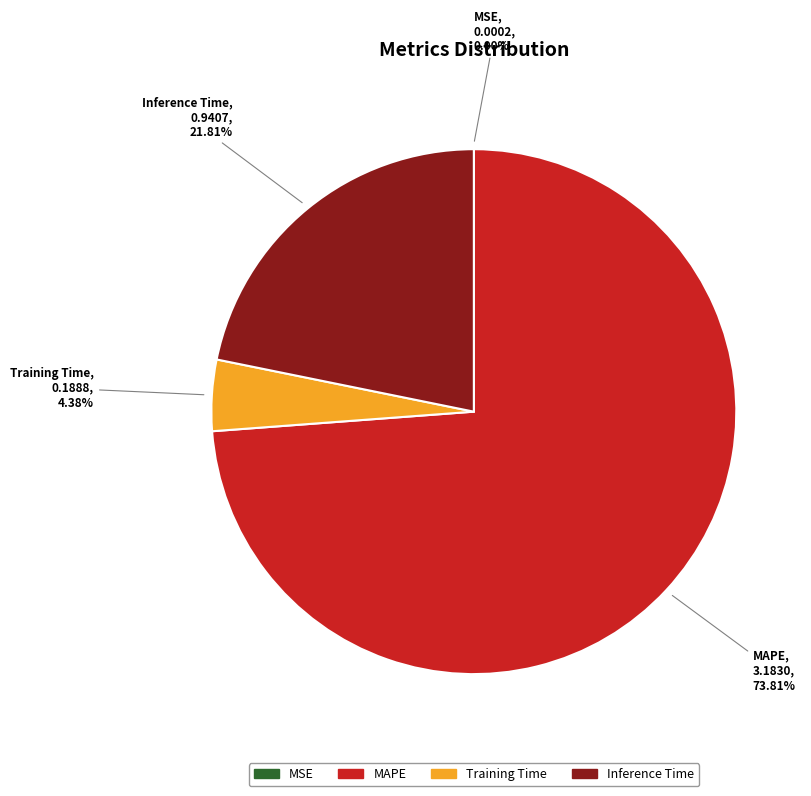

What is the majority slice?

MAPE